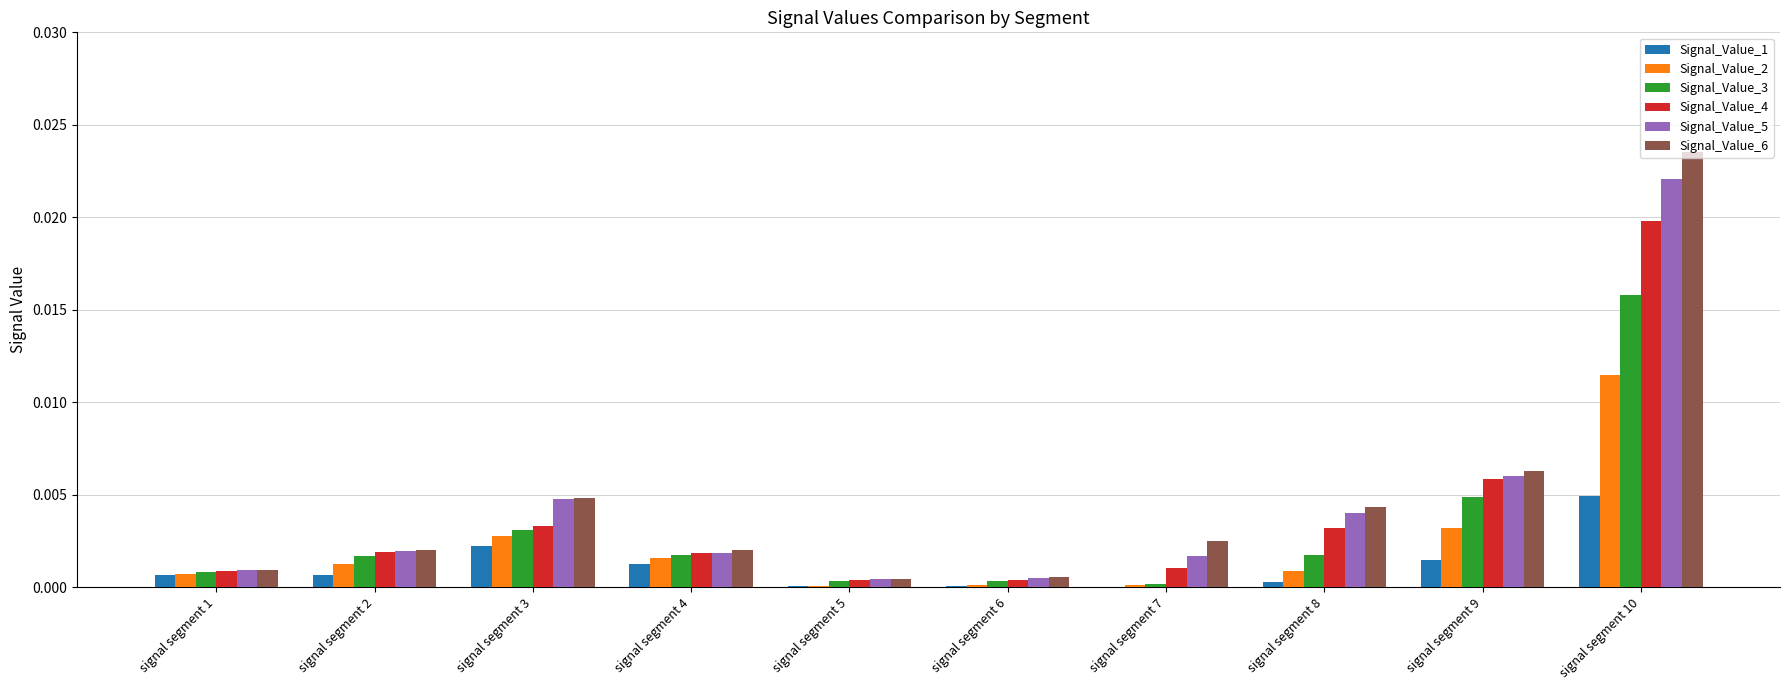

Does the chart contain stacked bars?

No